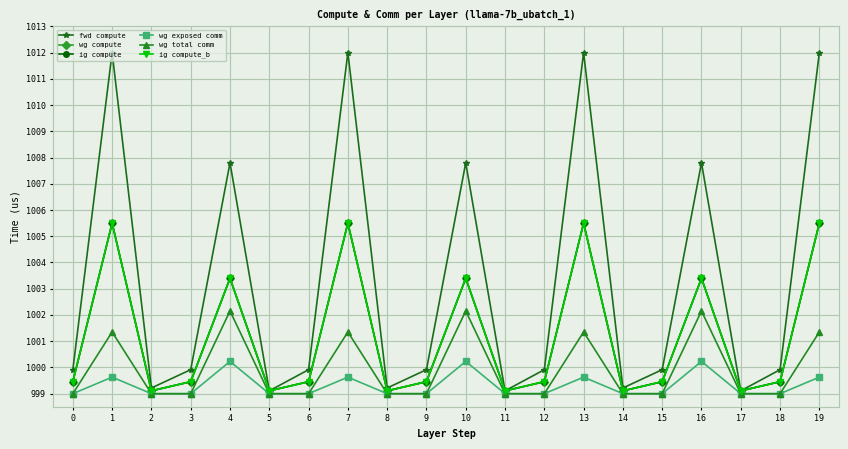

At how many categories does at least one series exceed 1010?

4